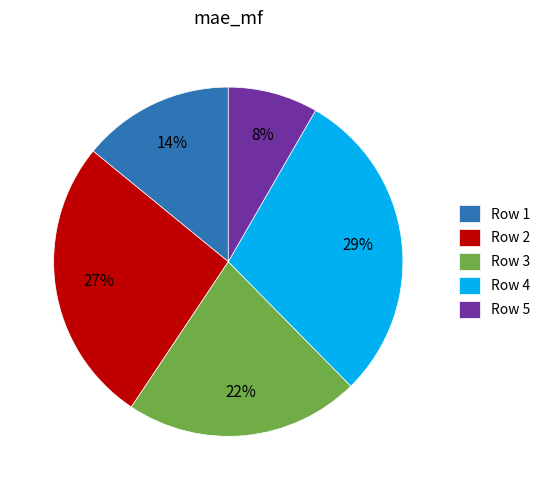

Count the number of slices in the pie.

5